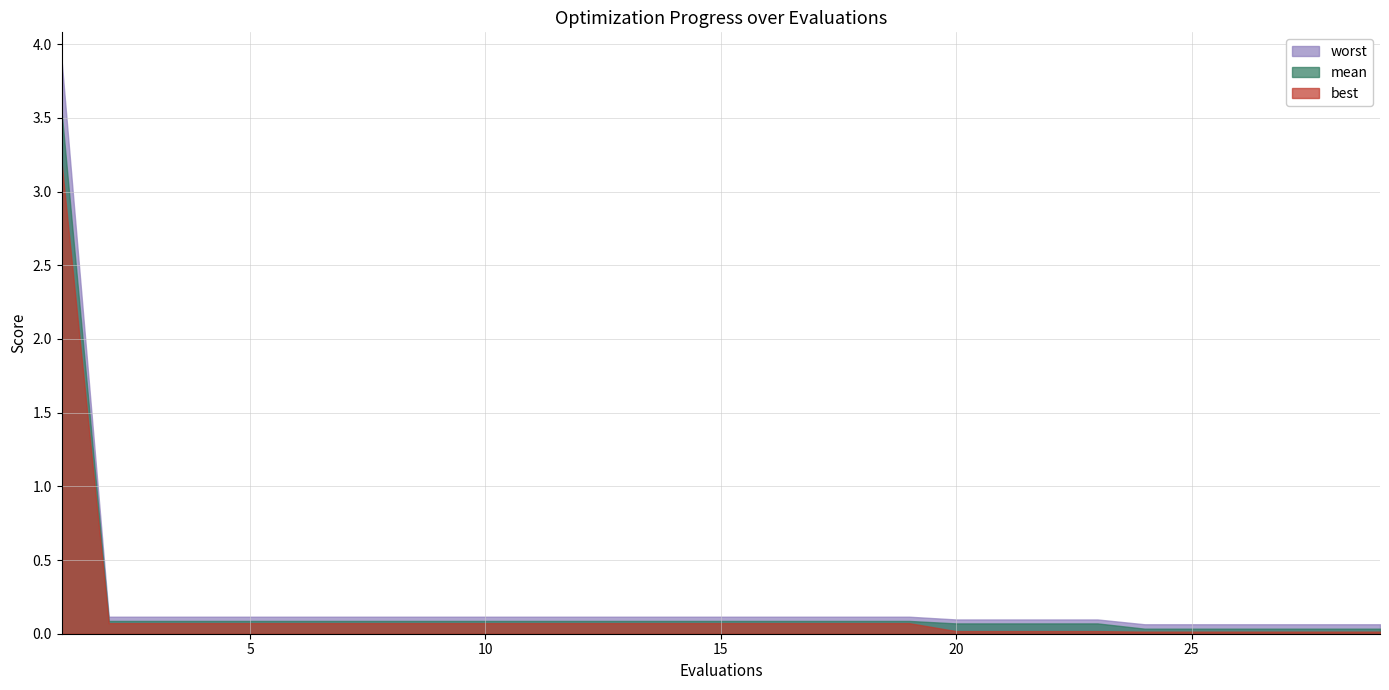

What is the difference between the maximum and second lowest values in the worst series?

3.8